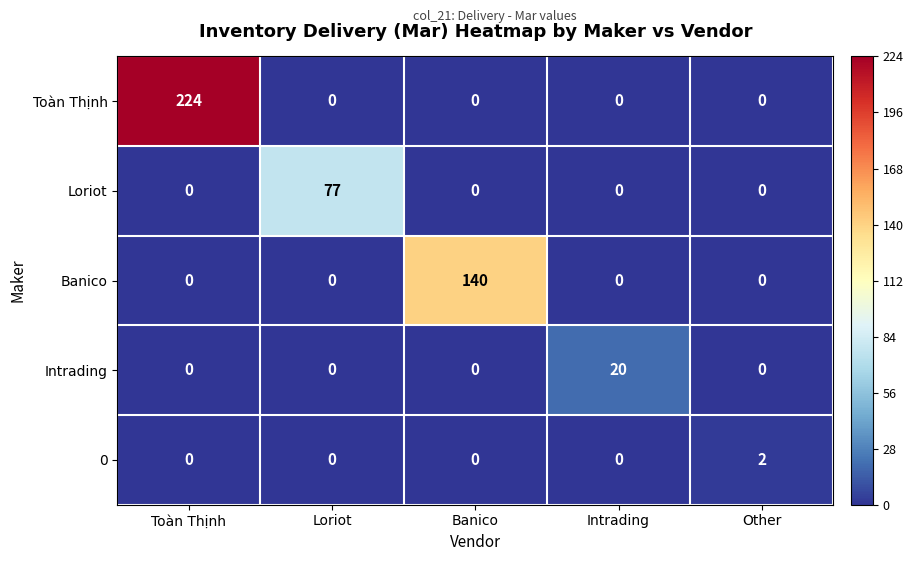

True or false: Toàn Thịnh has a value of 0 at Banico.

True